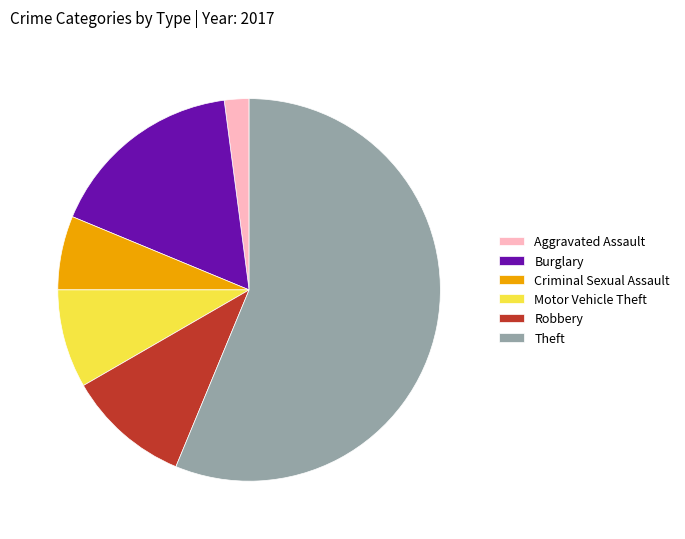

Which slice is the smallest?

Aggravated Assault